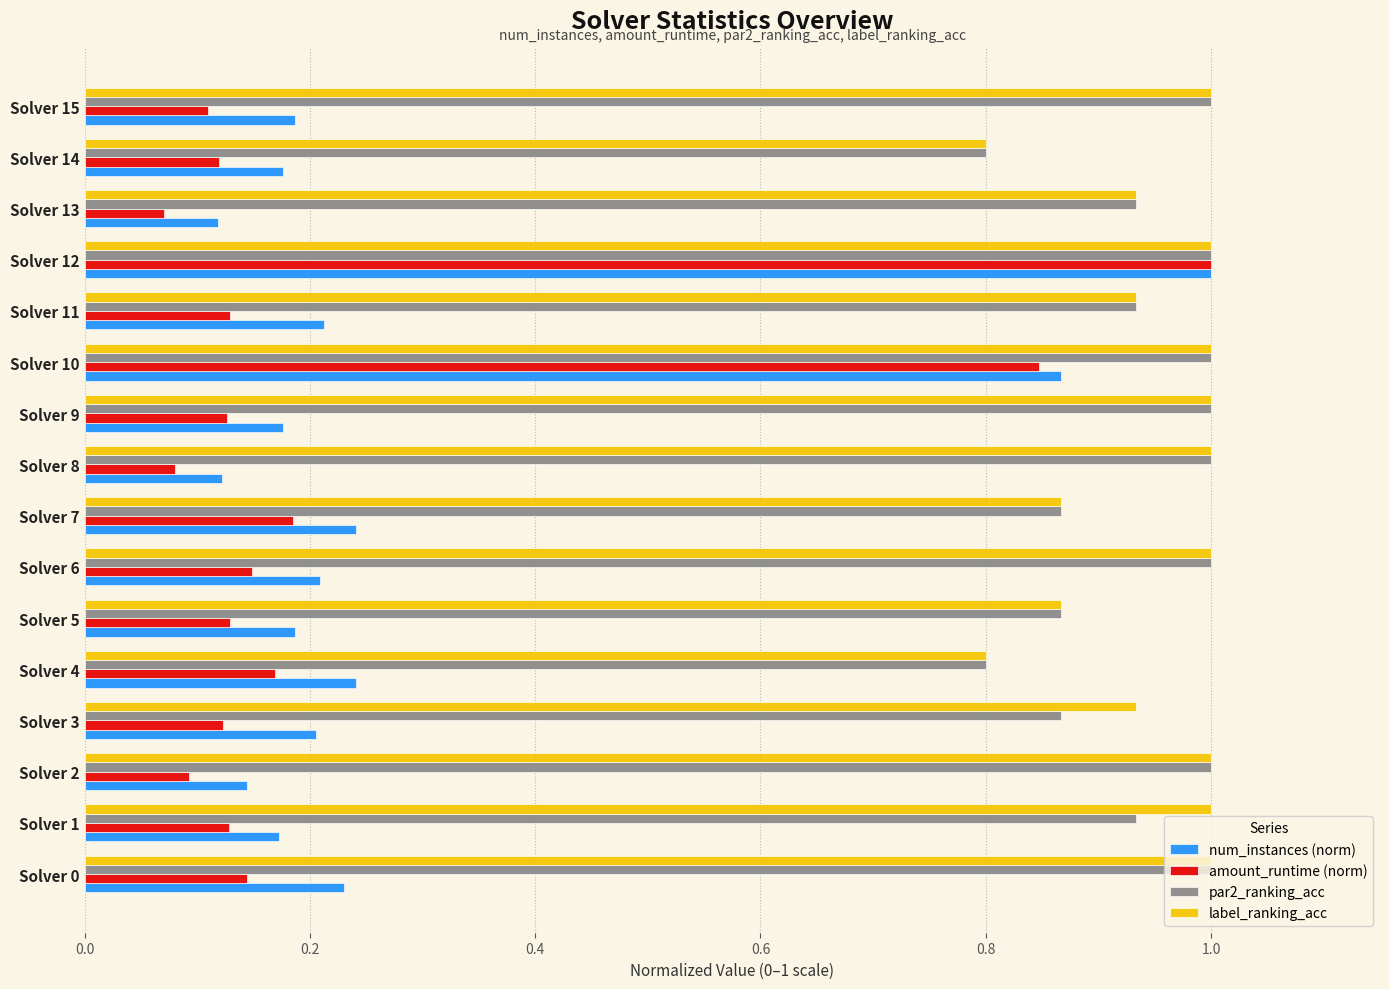

At which category is the sum across all series the highest?

Solver 12